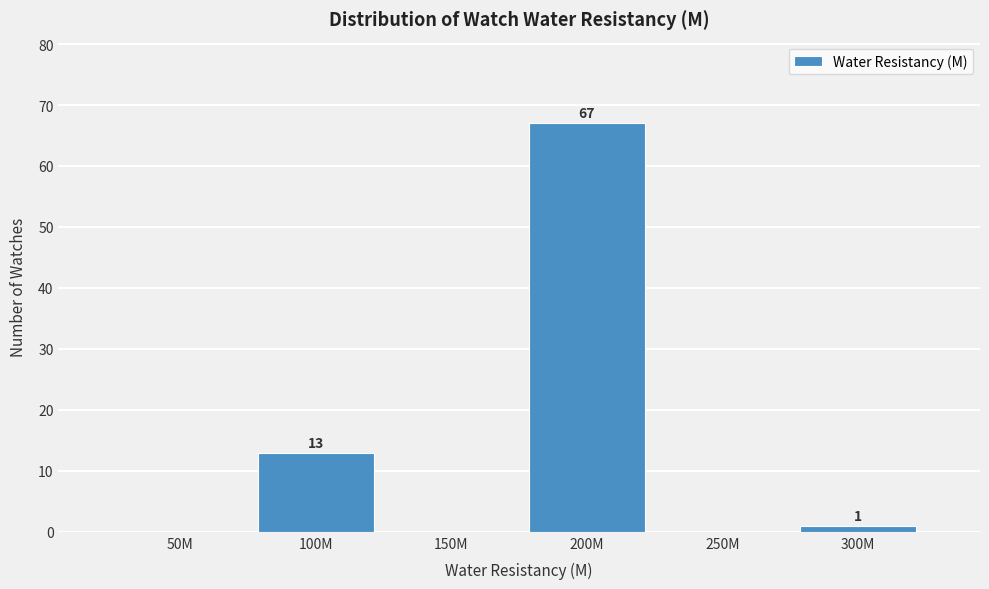

Reading left to right, extract all data points from this chart.

50M=0	100M=13	150M=0	200M=67	250M=0	300M=1